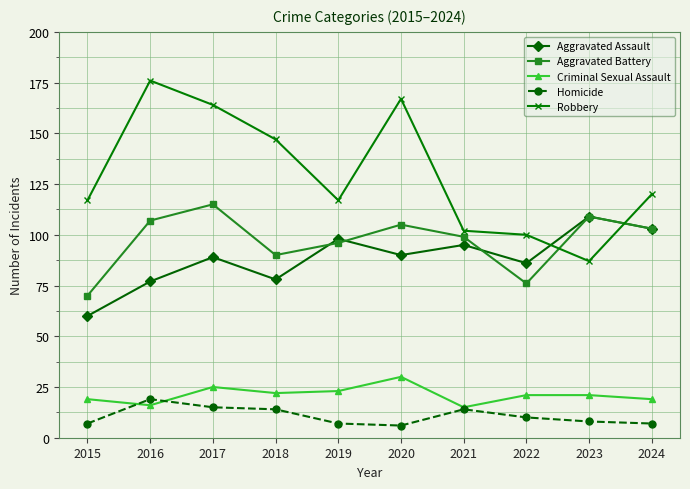

What are all the series names shown in the legend?

Aggravated Assault, Aggravated Battery, Criminal Sexual Assault, Homicide, Robbery